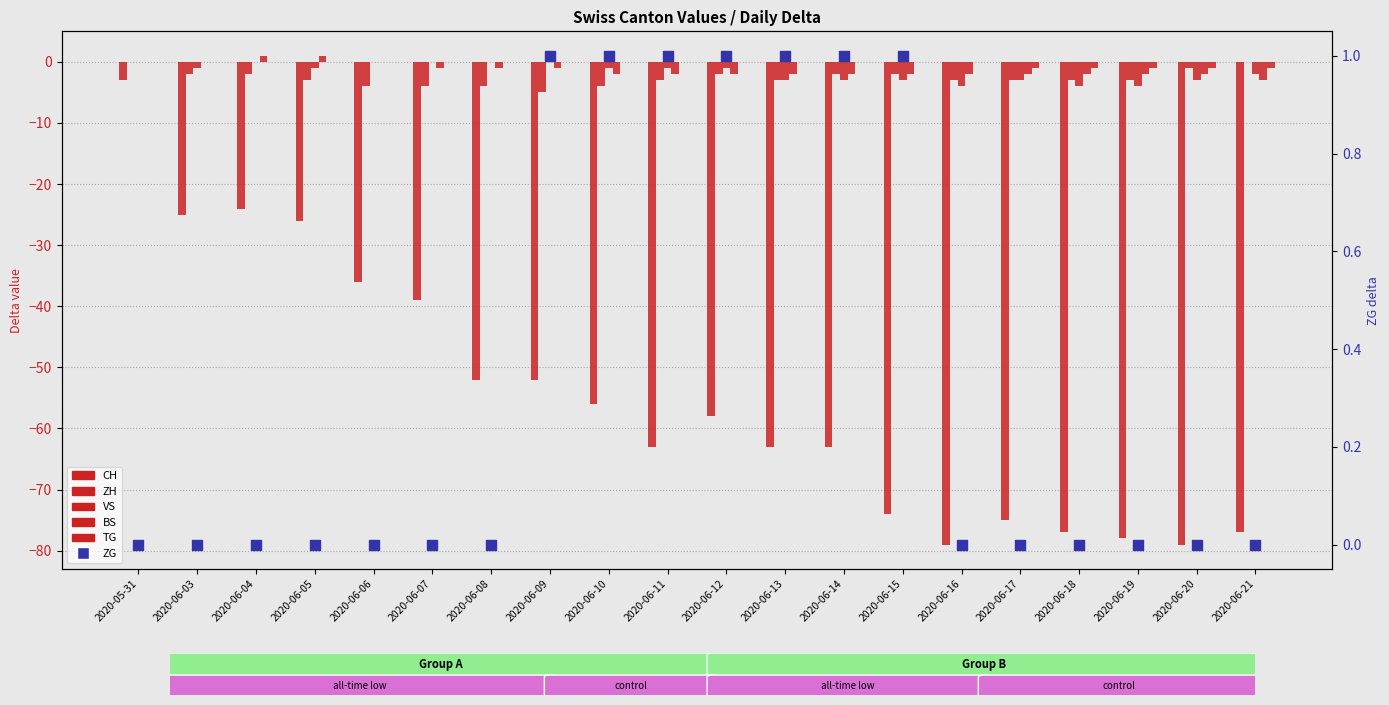

At how many categories does at least one series exceed -50?

20